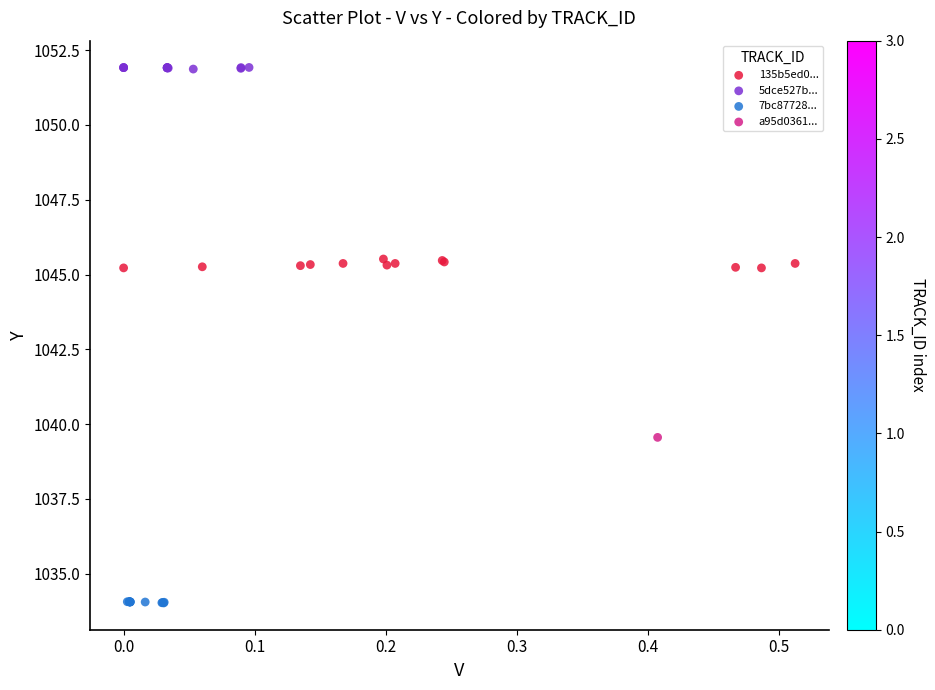

Which series reaches the maximum Y coordinate?

5dce527b...